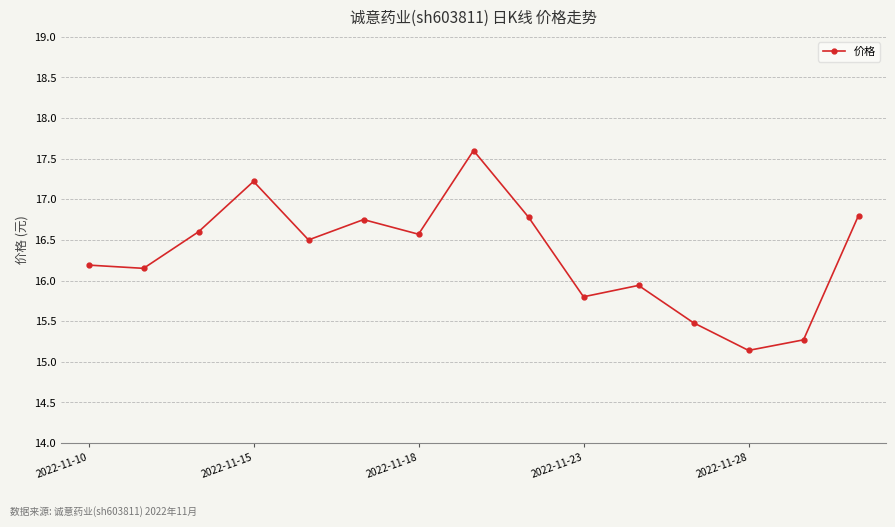

What is the greatest value displayed?

17.6